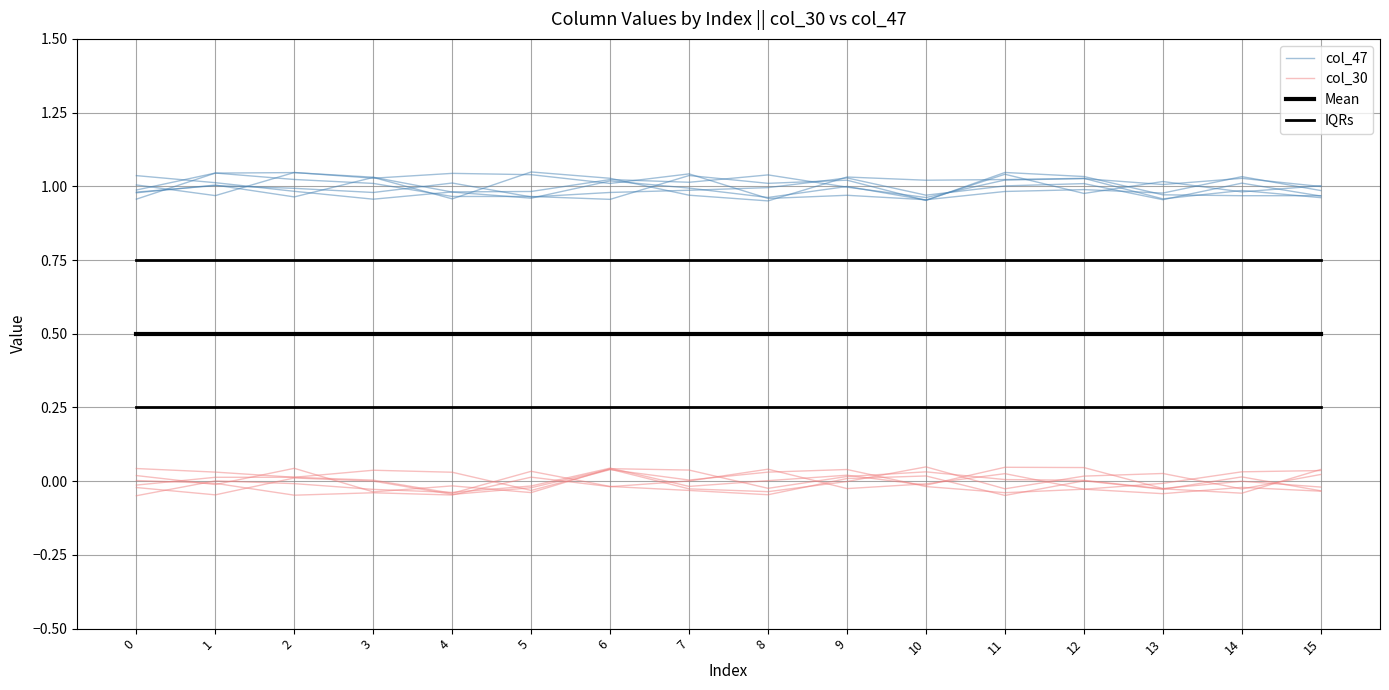

List the series in order of their peak value, highest first.

col_47, IQRs, Mean, col_30